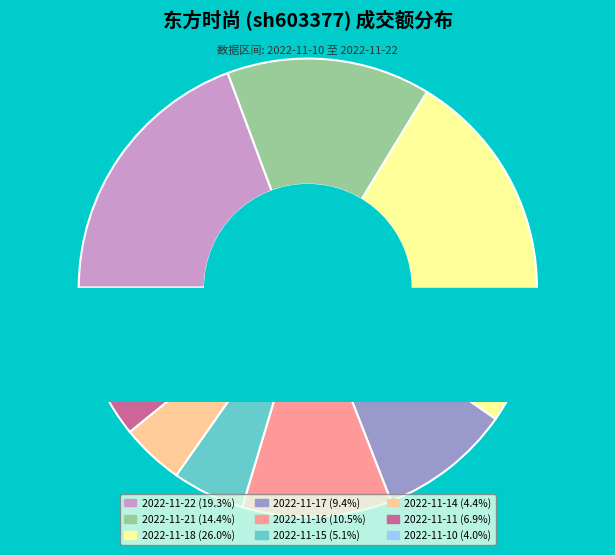

To the nearest percent, what portion does 2022-11-18 represent?

26%